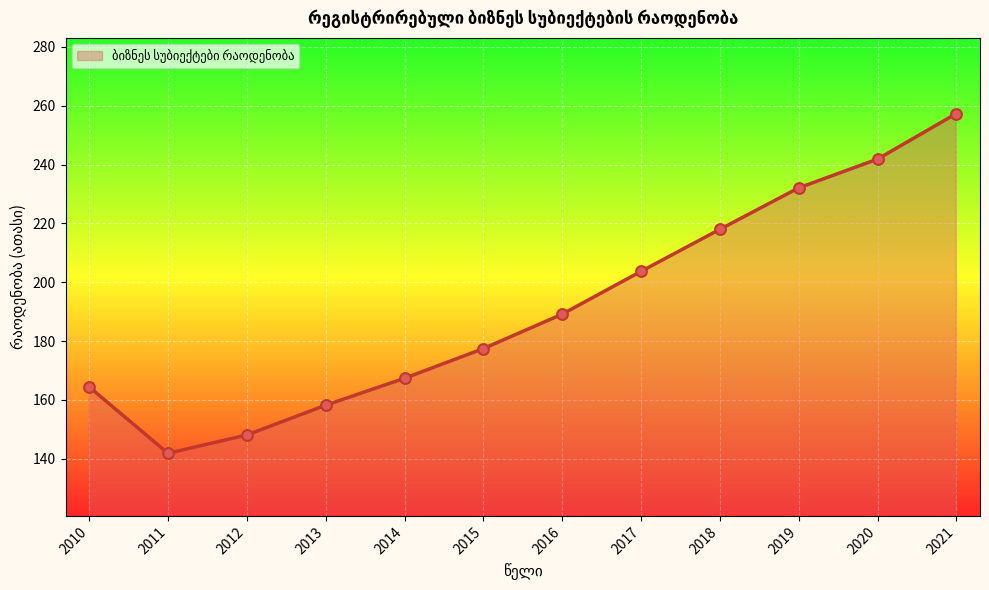

What is the change in value from 2013 to 2020?

+83.7